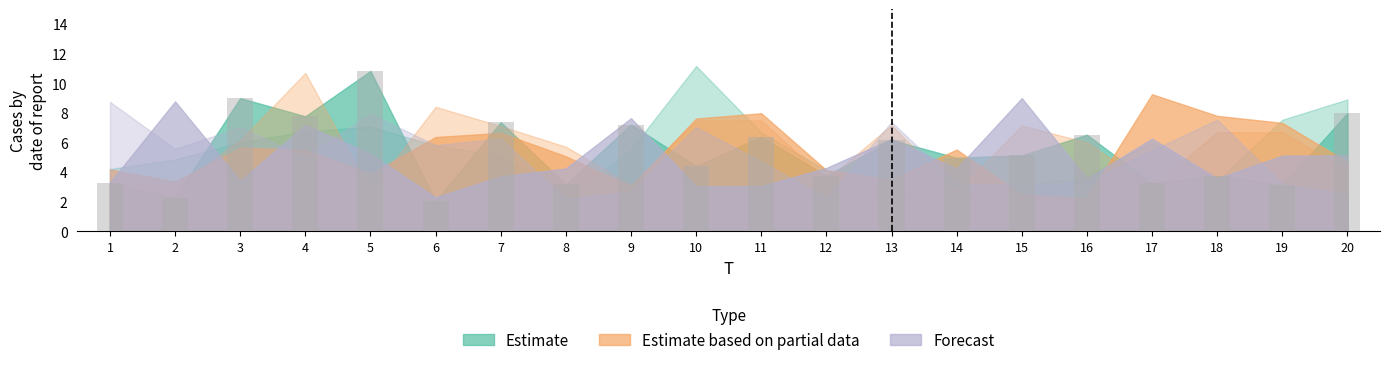

What is the value of the 18th bar from the left?

3.7